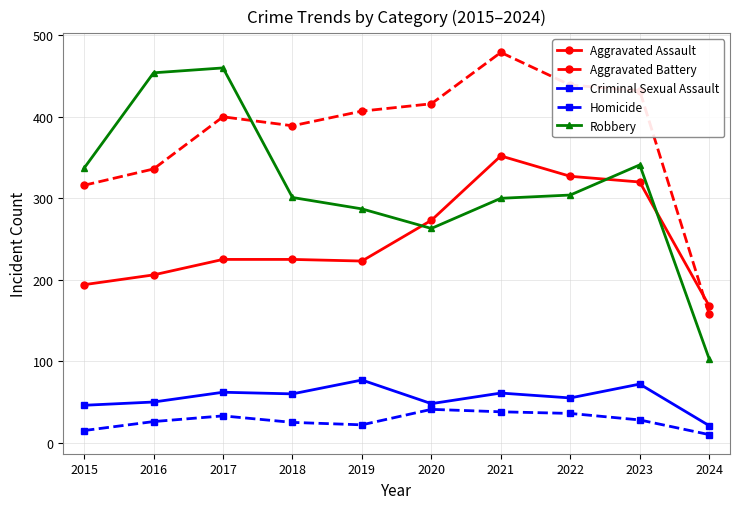

Which category has the highest value in the Aggravated Assault series?

2021